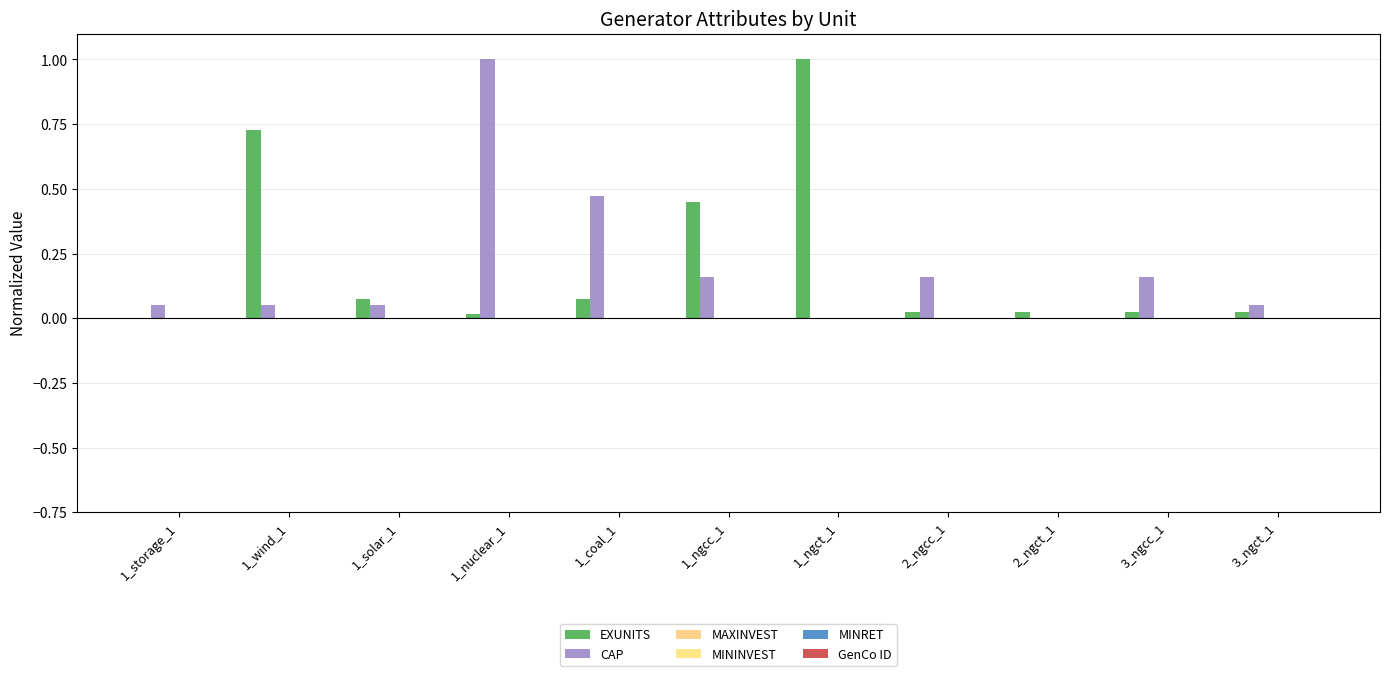

What is the label of the 6th bar from the left?

1_ngcc_1